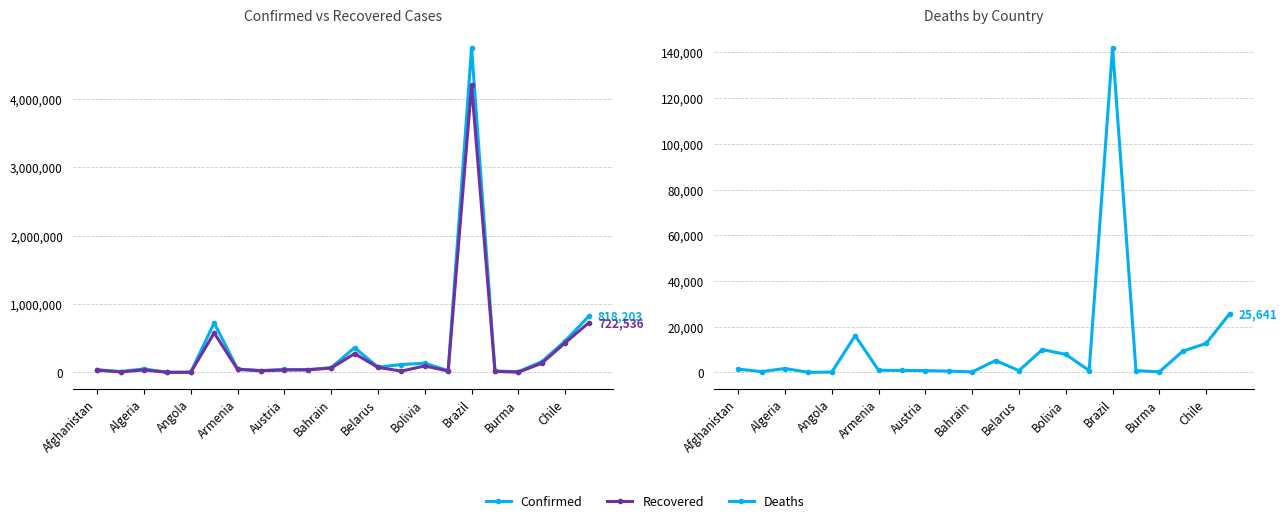

True or false: Recovered has a value of 46243 at Afghanistan.

False